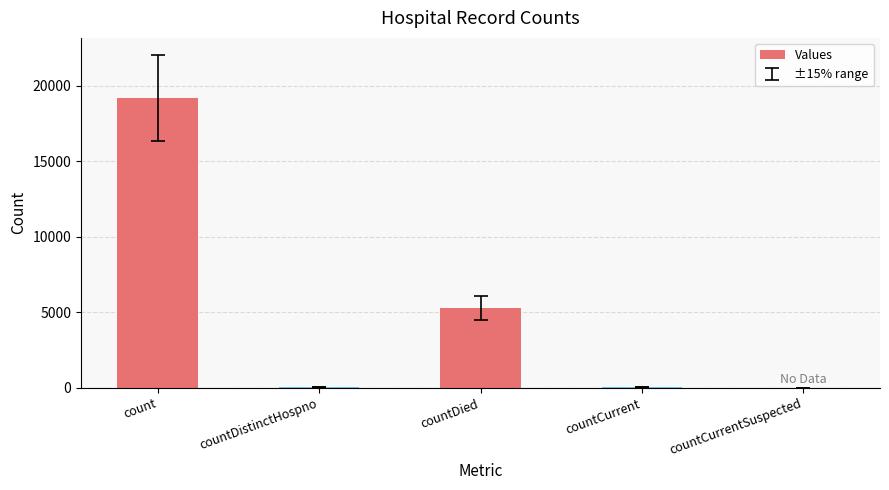

What is the sum of all values?

24567